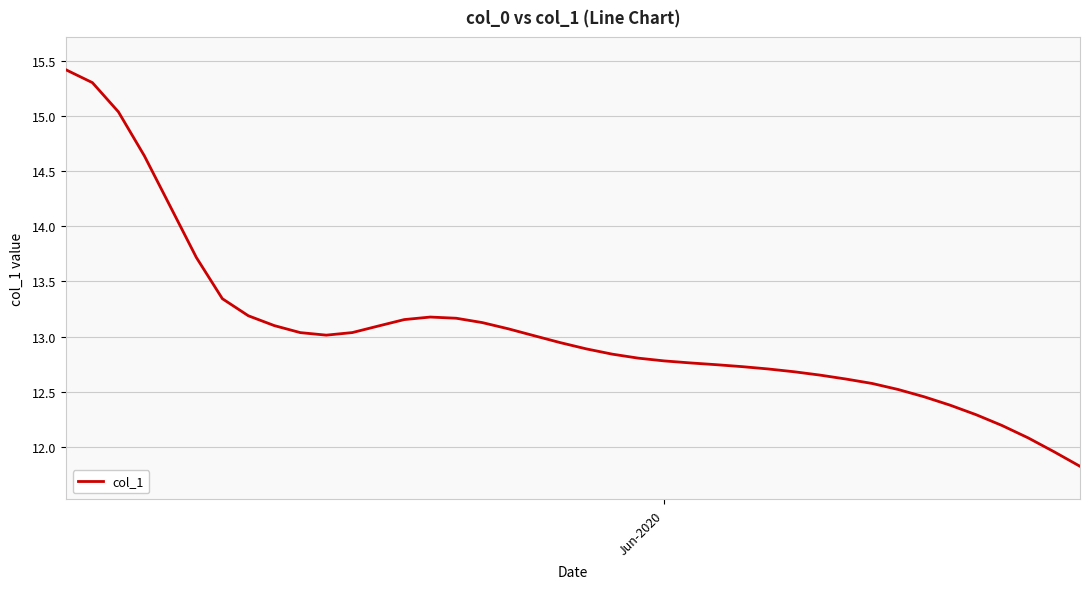

What is the maximum value shown in the chart?

15.4